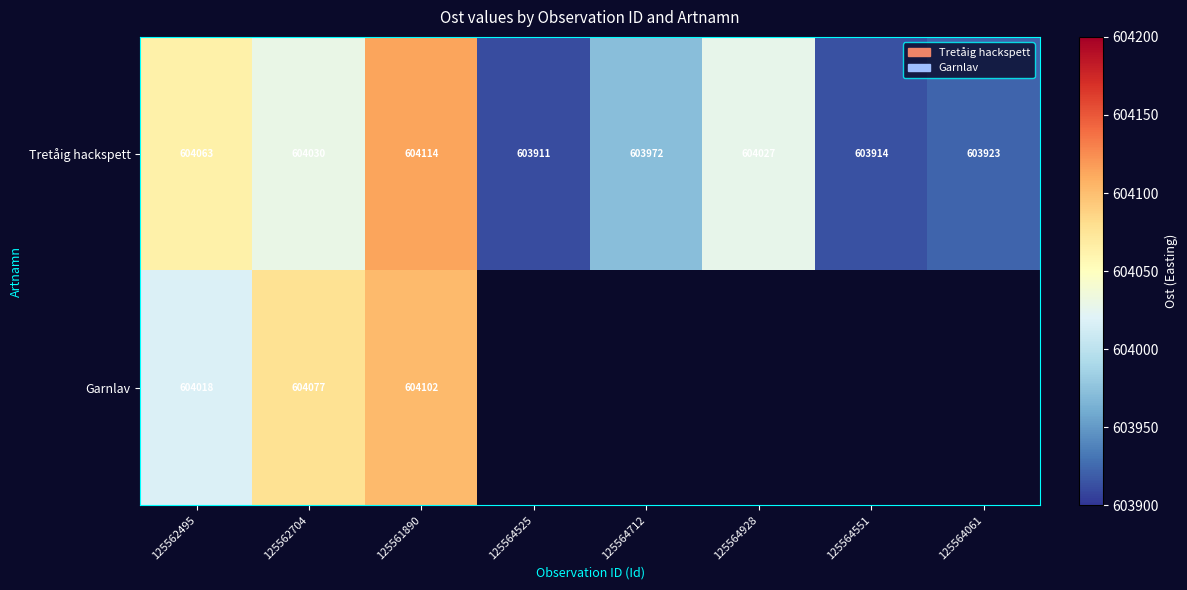

The Garnlav series shows 604018 at 125562495. True or false?

True